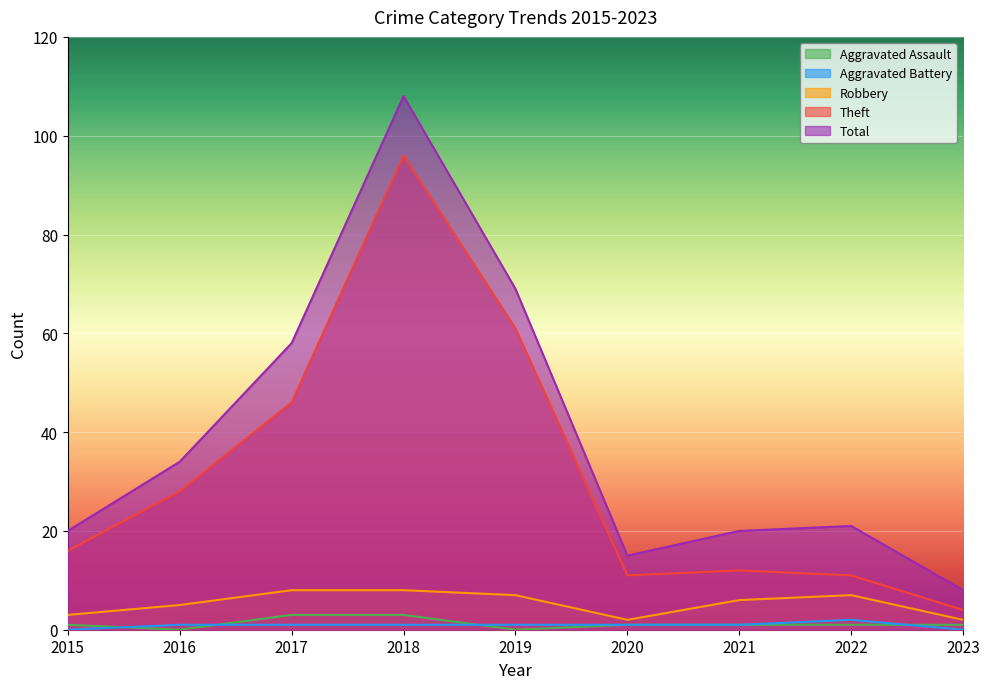

Between 2018 and 2022, which is larger?

2018